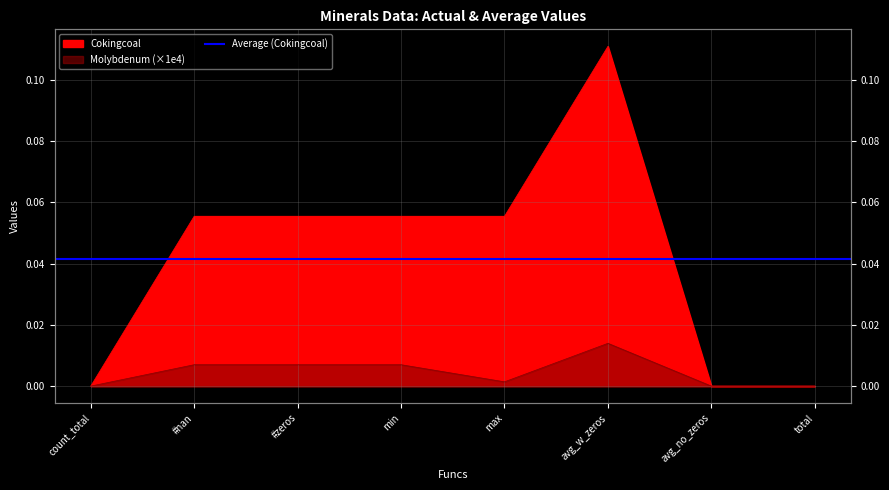

True or false: Lithium and Cokingcoal intersect in this chart.

False